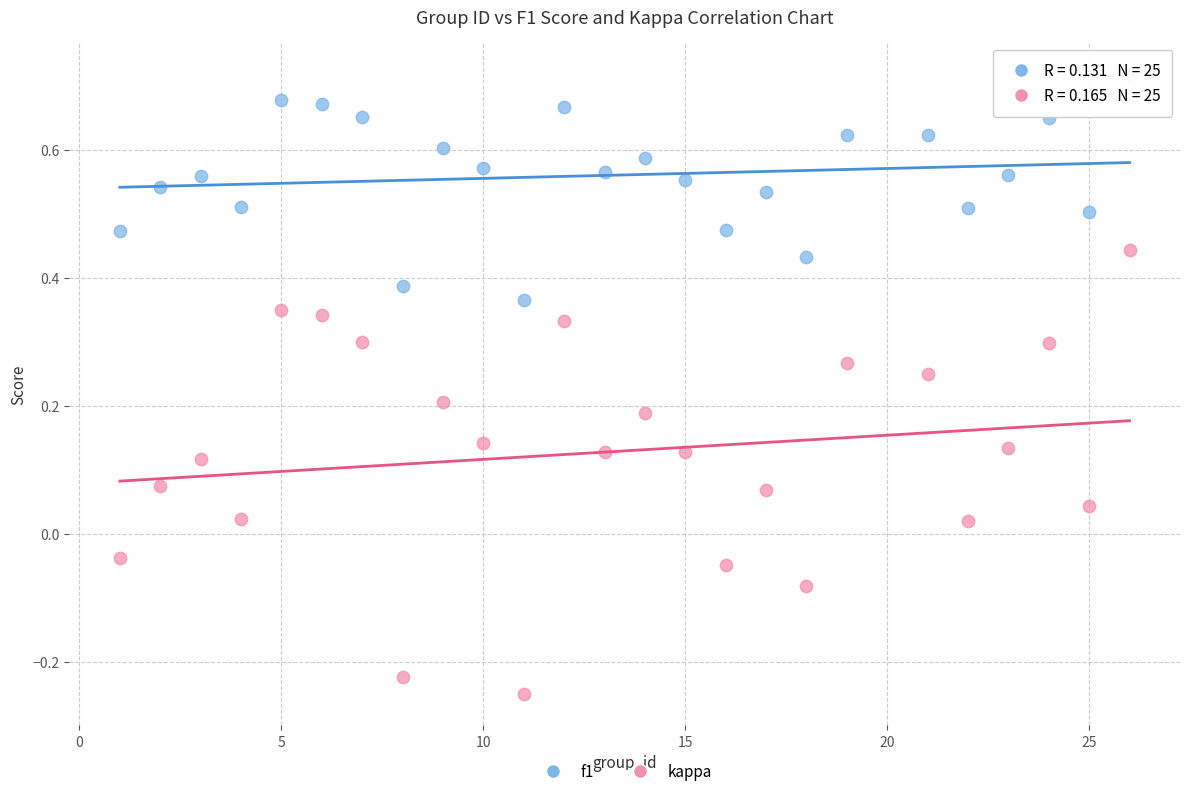

Which series has the largest Y range (max minus min)?

kappa